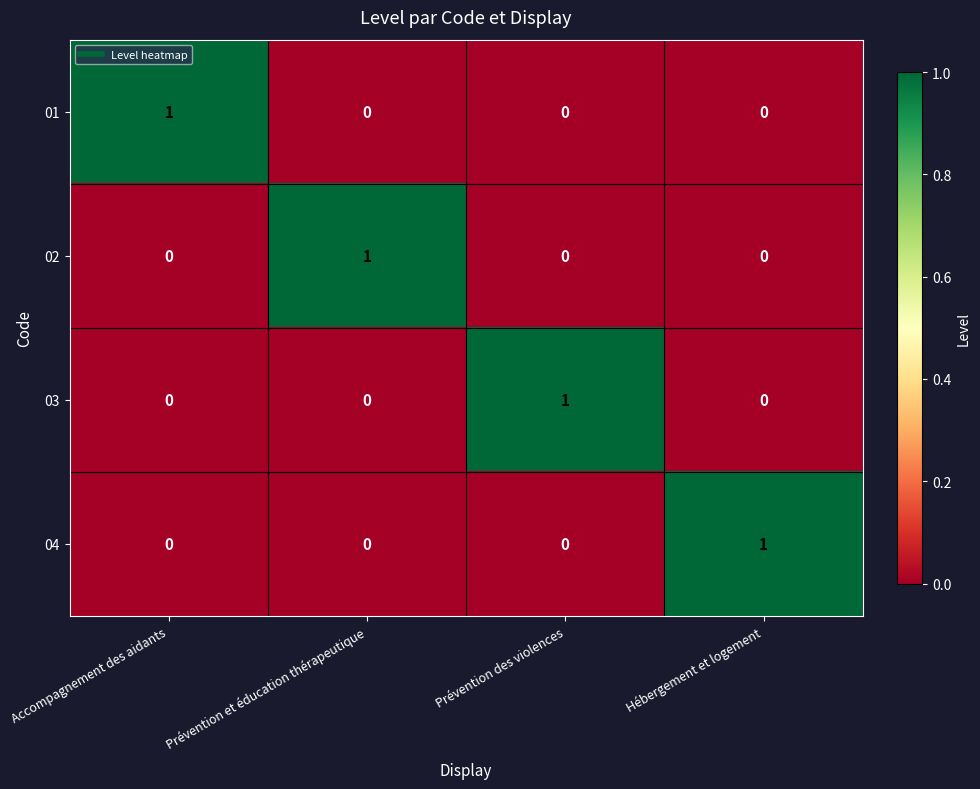

The value of 03 at Hébergement et logement is 0. True or false?

True